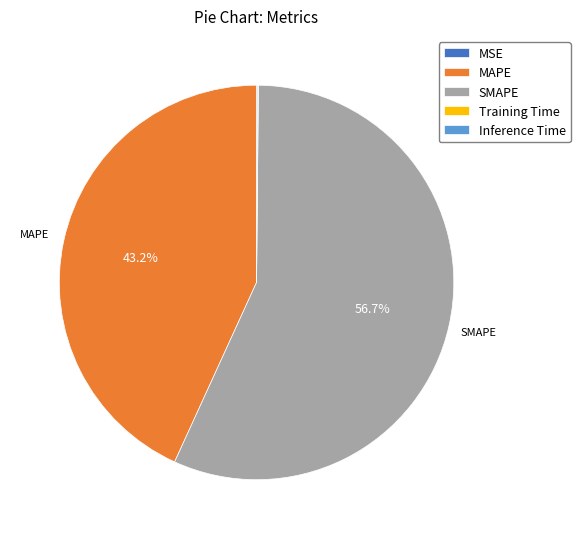

To the nearest percent, what is the difference between the largest and smallest slice percentages?

57%